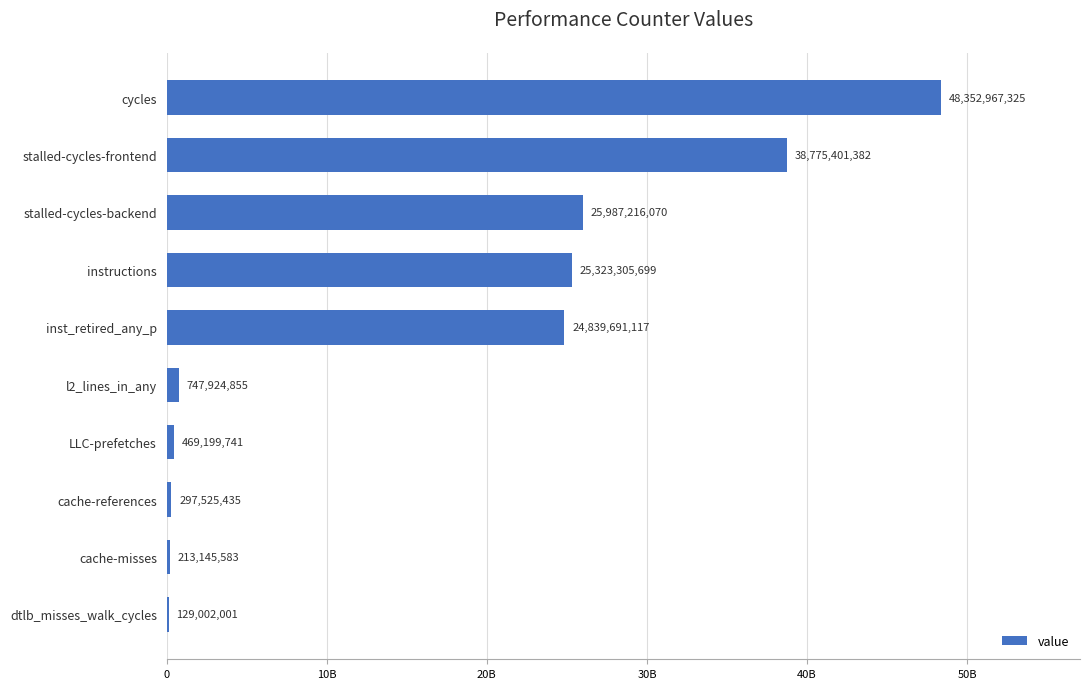

How many data points are less than 24839691117?

5